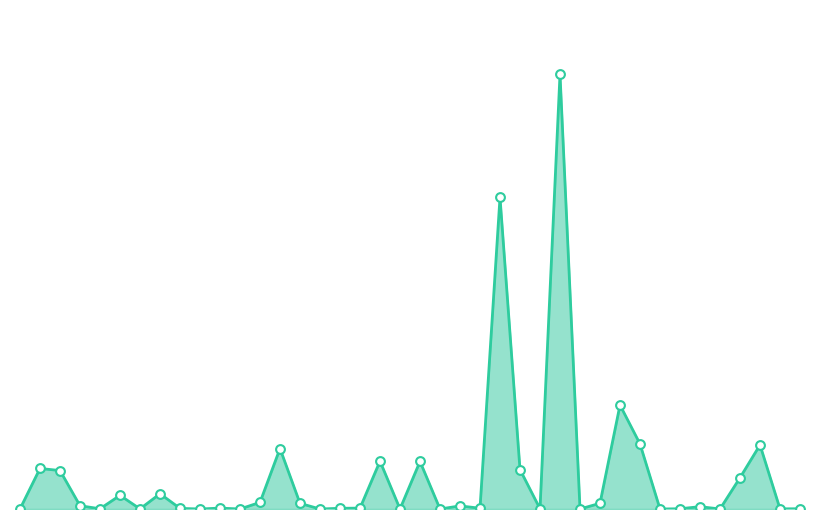

Is the value of Volume line at 19 greater than the value of Volume points at 20?

No